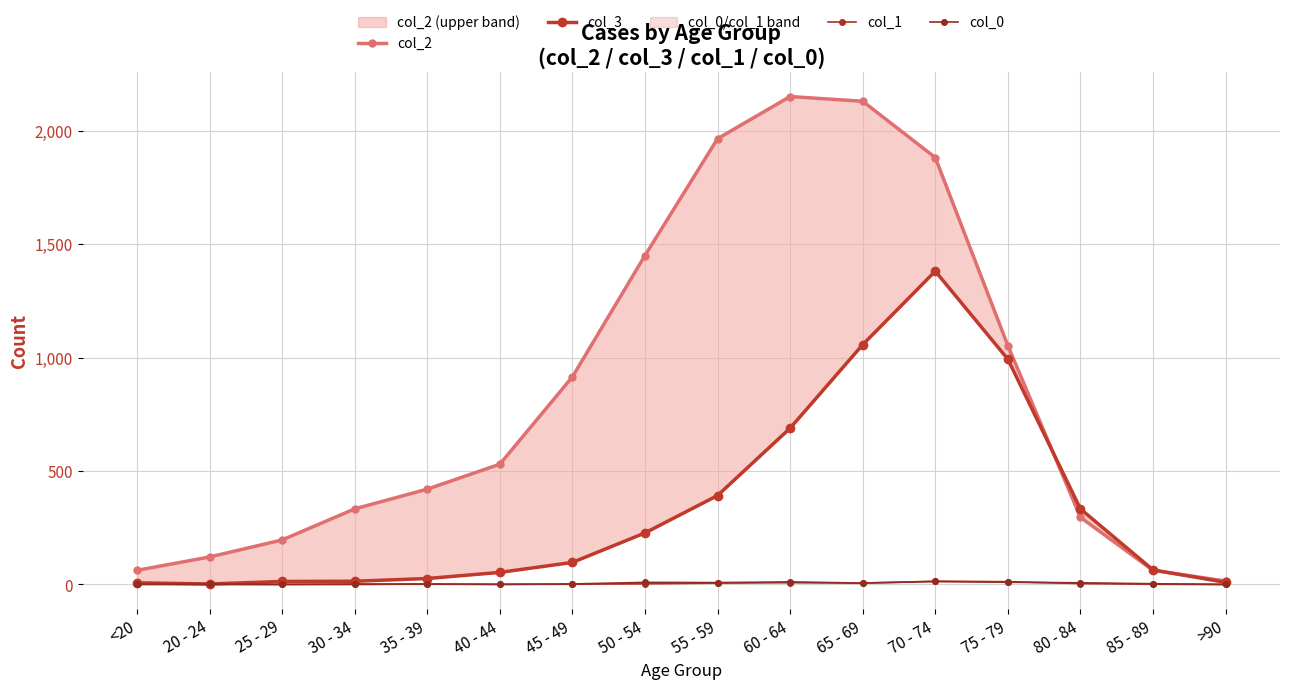

The col_0 series shows 9 at 25 - 29. True or false?

False